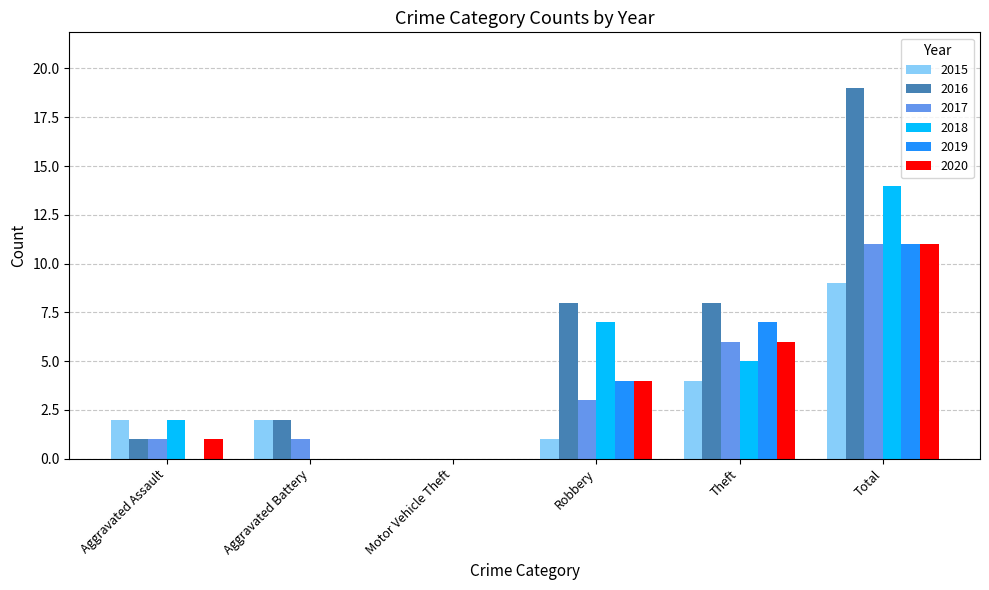

At which label does 2019 reach its peak?

Total